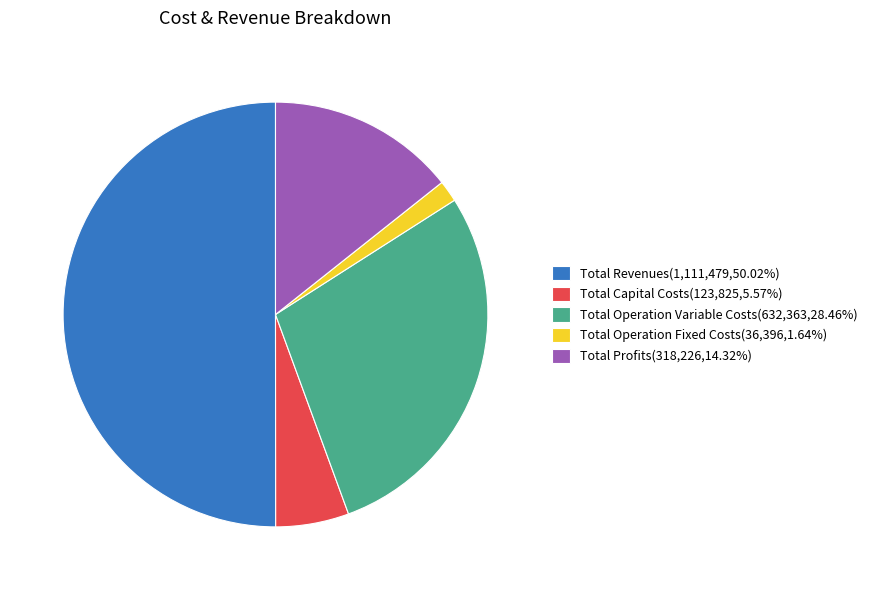

Which slice is the largest?

Total Revenues